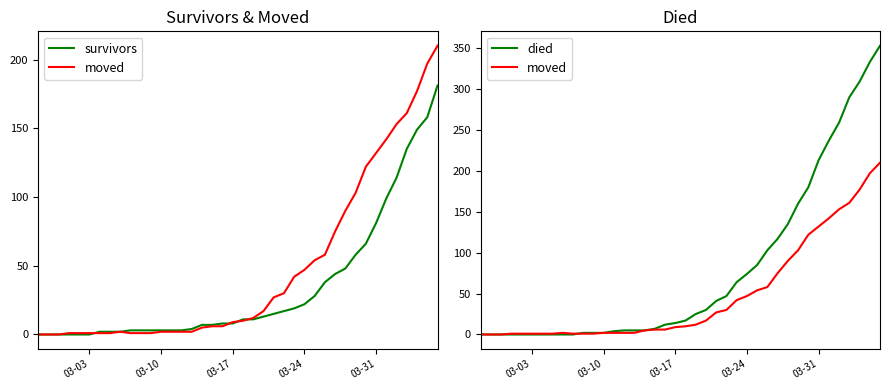

What value does the died series have at 03-31?

213